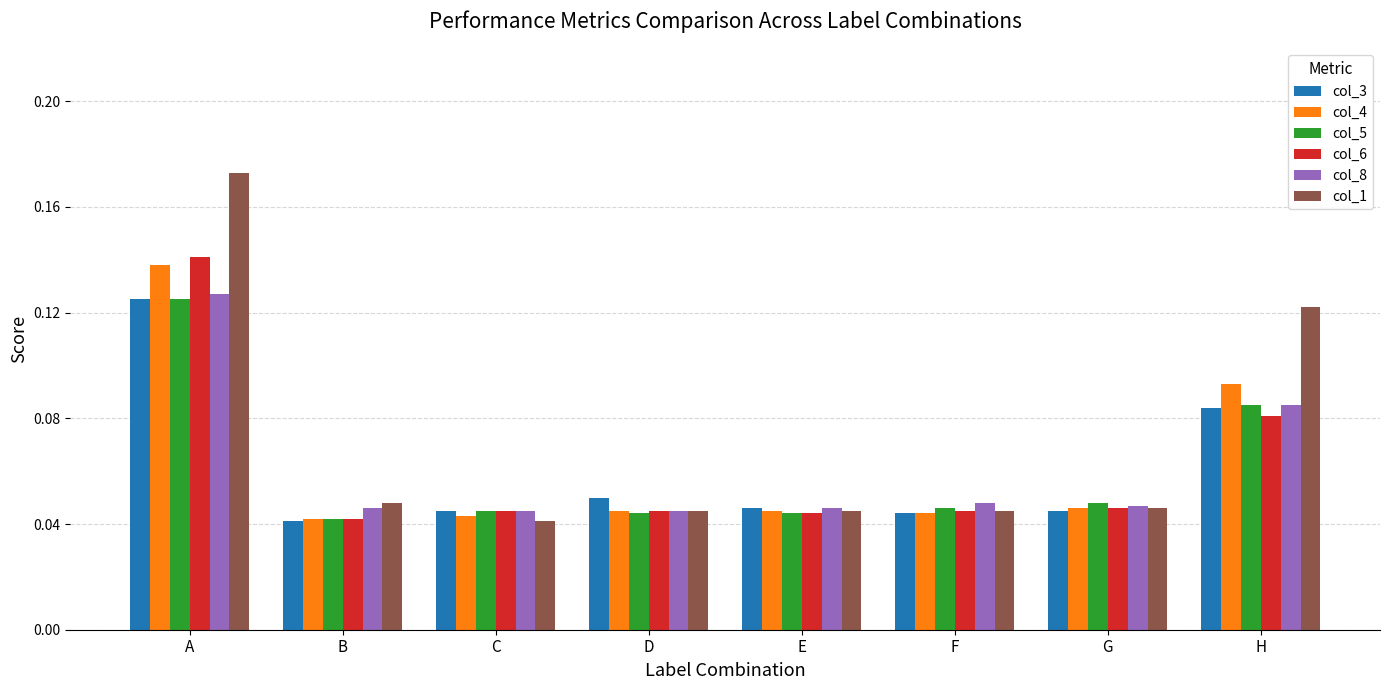

True or false: col_8 has a value of 0.1 at B.

False